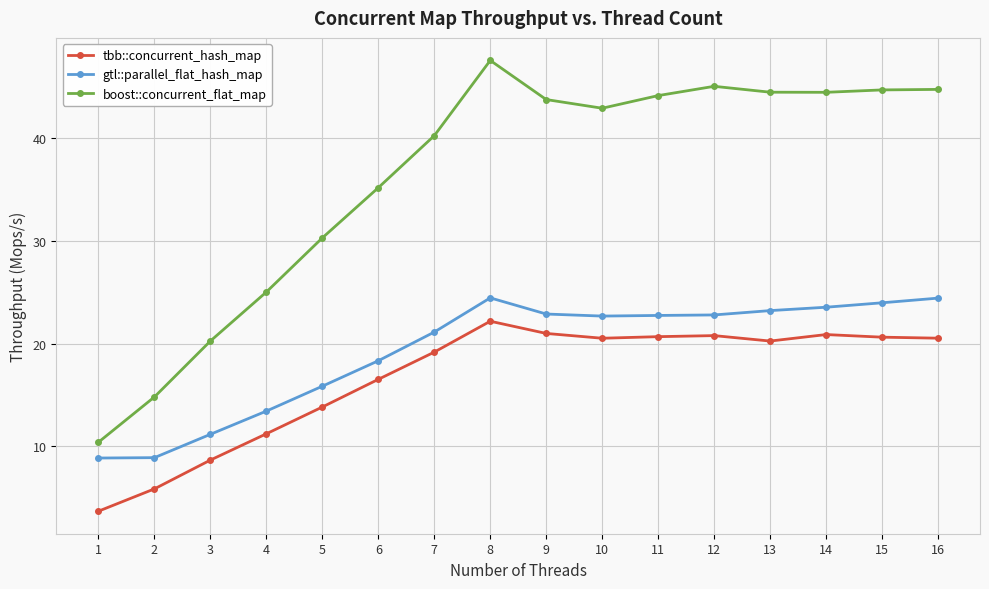

Which series has the largest total across all categories?

boost::concurrent_flat_map